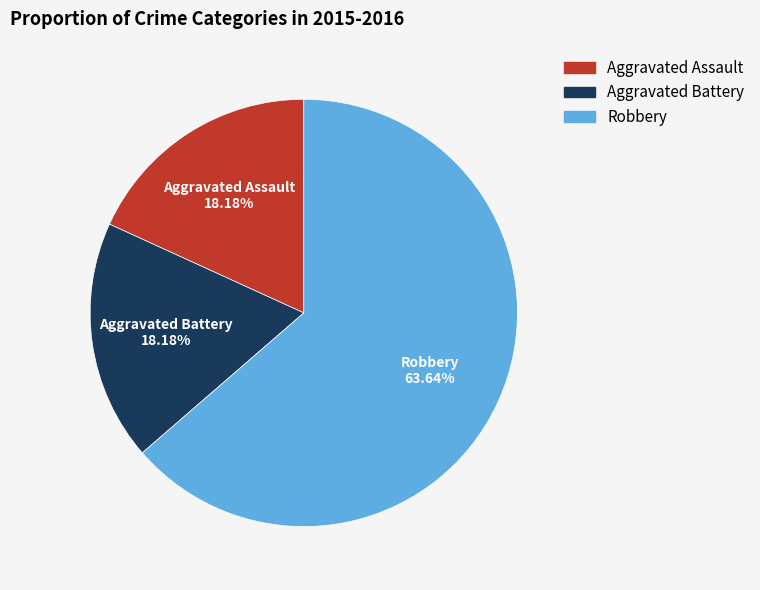

Does Aggravated Assault represent more than half of the total?

No